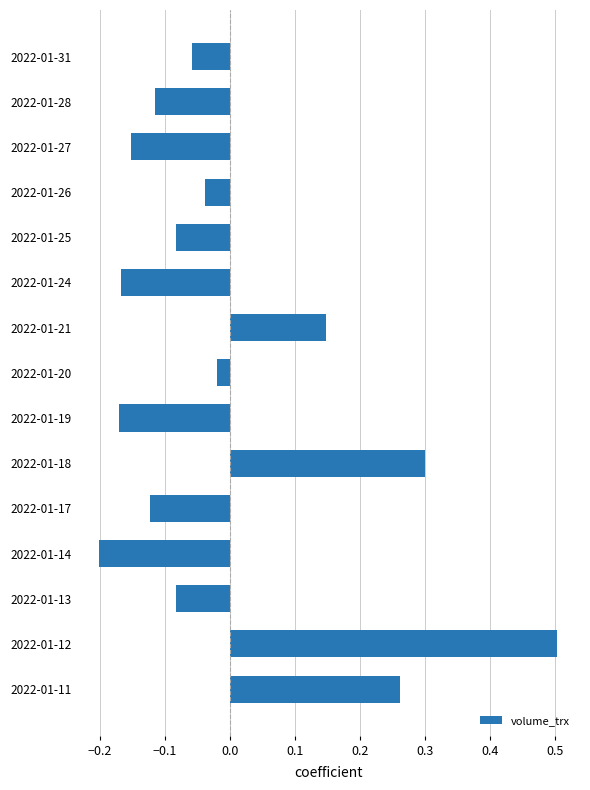

What is the change in value from 2022-01-27 to 2022-01-20?

+0.1